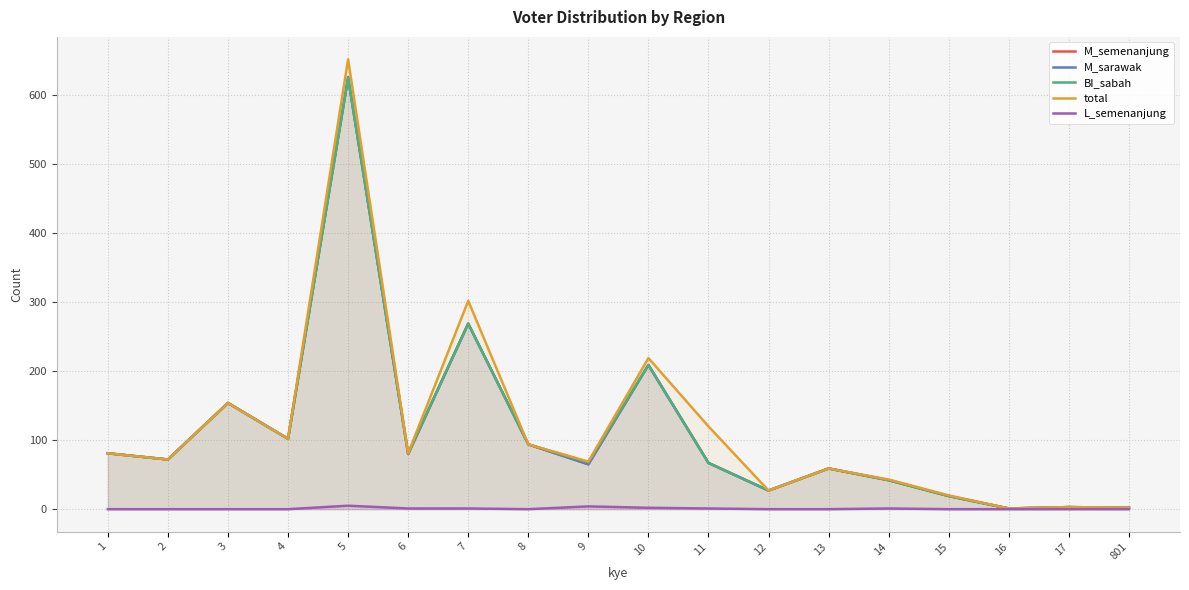

At 4, list the series in order from smallest to largest.

L_semenanjung, M_semenanjung, M_sarawak, BI_sabah, total